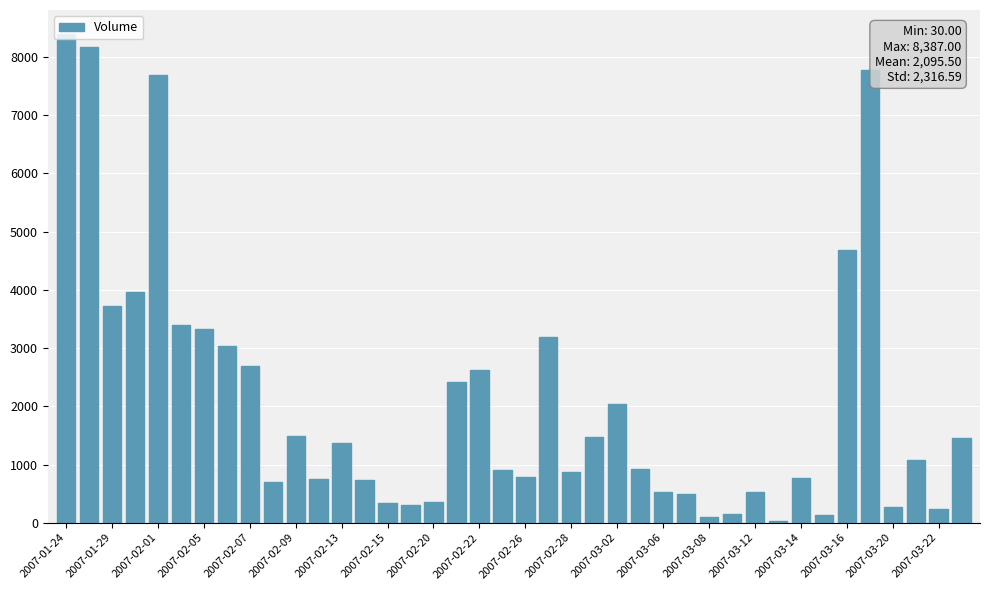

What is the greatest value displayed?

8387